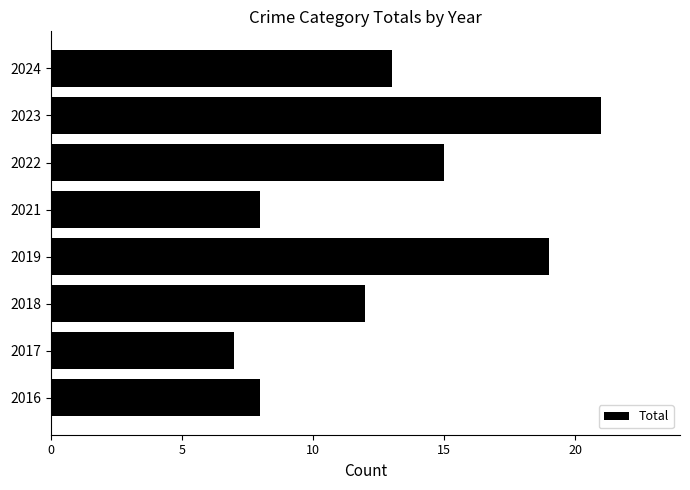

What is the difference between the maximum and minimum values?

14